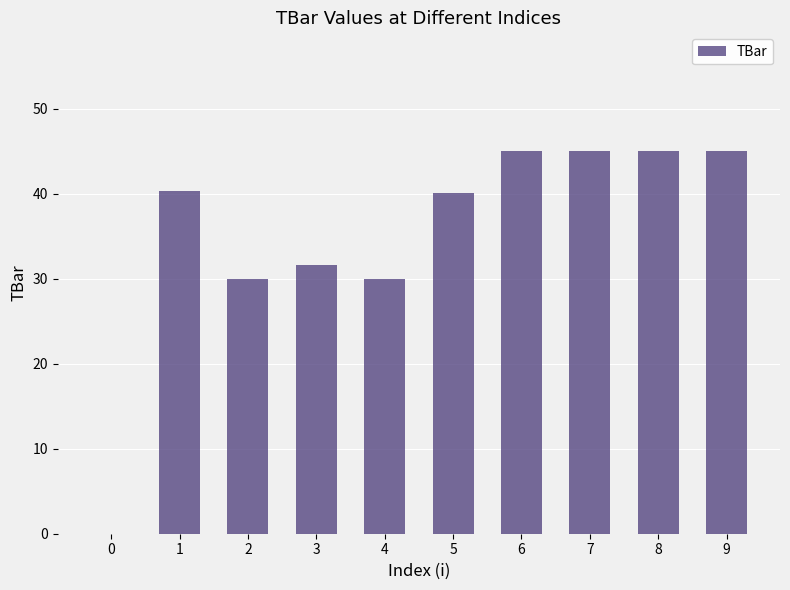

True or false: the data shows 30.0 at 2.

True